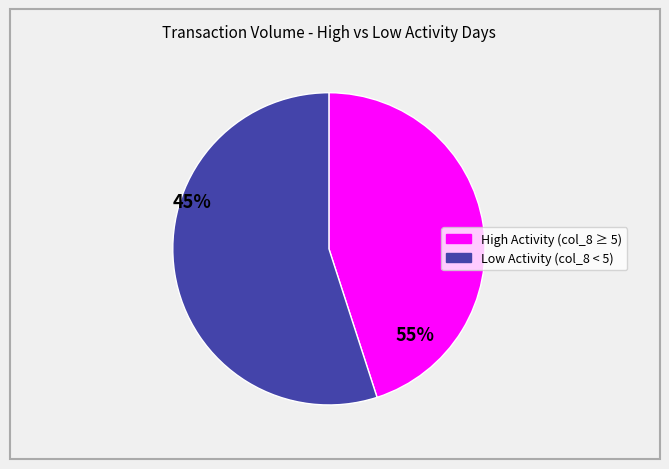

Does any single category account for the majority?

Yes